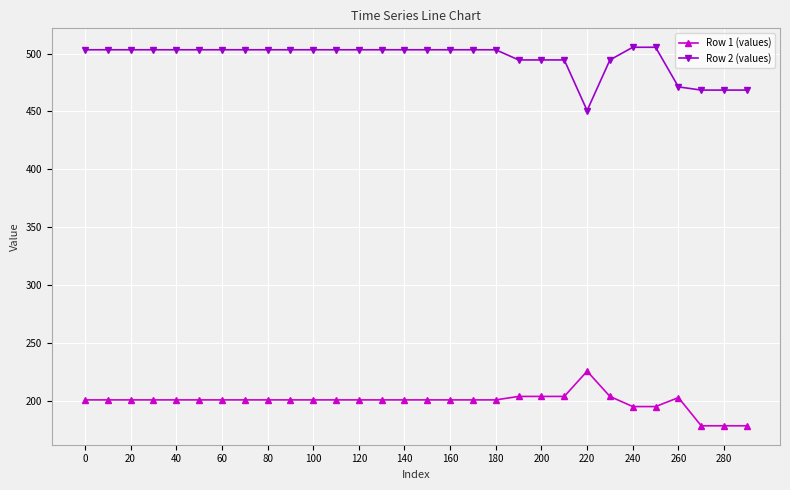

How many data points does each series have?

30